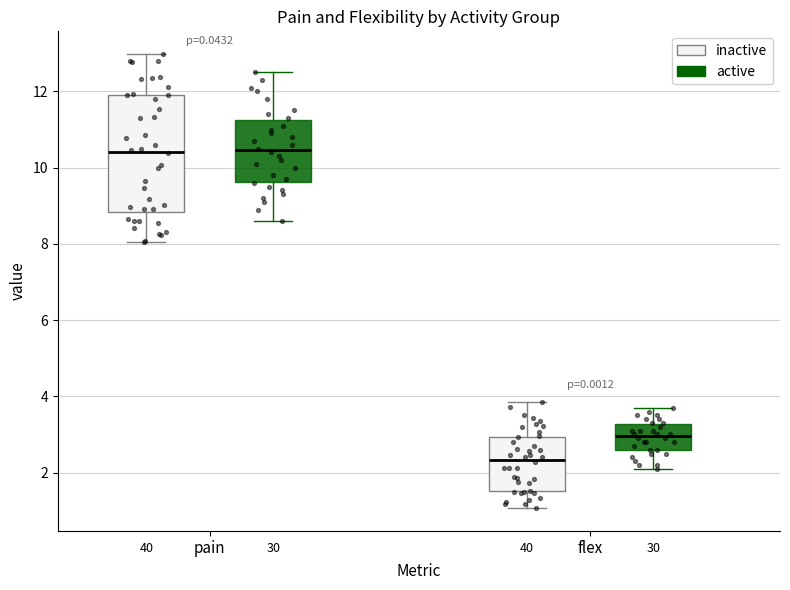

Reading left to right, transcribe this box plot: for each box, give where its median line is, the range the box spans, and where its two whiskers end, as read against the y-axis. The values are not printed on the chart, so give them approximately, as read against the axis.

pain (inactive): median 10.4, box 8.8 to 12.0, whiskers 8.0 to 13.0
pain (active): median 10.4, box 9.6 to 11.2, whiskers 8.6 to 12.6
flex (inactive): median 2.4, box 1.6 to 3.0, whiskers 1.0 to 3.8
flex (active): median 3.0, box 2.6 to 3.2, whiskers 2.2 to 3.8